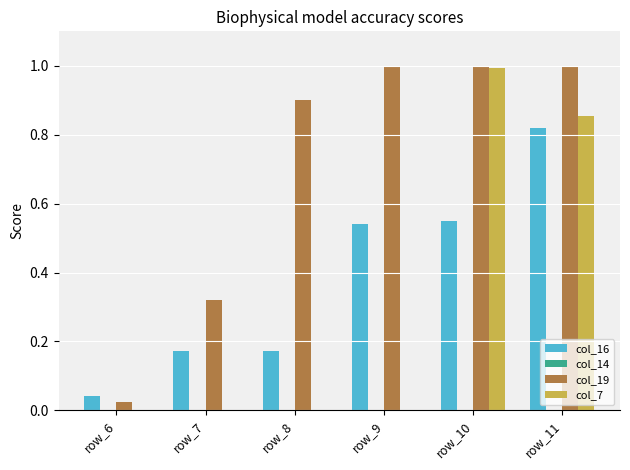

Is it true that col_16 equals 0.1 at row_6?

False